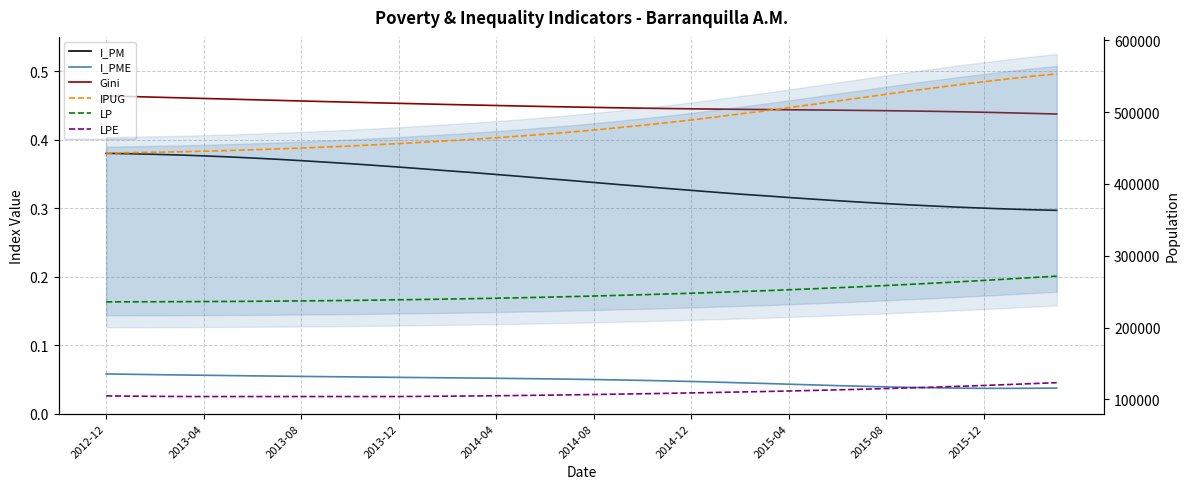

Reading left to right, transcribe all the data shown in this chart.

I_PM: 0.4	0.4	0.4	0.4	0.4	0.4	0.4	0.4	0.4	0.4	0.4	0.4	0.4	0.4	0.4	0.4	0.3	0.3	0.3	0.3	0.3	0.3	0.3	0.3	0.3	0.3	0.3	0.3	0.3	0.3	0.3	0.3	0.3	0.3	0.3	0.3	0.3	0.3	0.3	0.3
I_PME: 0.1	0.1	0.1	0.1	0.1	0.1	0.1	0.1	0.1	0.1	0.1	0.1	0.1	0.1	0.1	0.1	0.1	0.1	0.1	0.1	0.0	0.0	0.0	0.0	0.0	0.0	0.0	0.0	0.0	0.0	0.0	0.0	0.0	0.0	0.0	0.0	0.0	0.0	0.0	0.0
Gini: 0.5	0.5	0.5	0.5	0.5	0.5	0.5	0.5	0.5	0.5	0.5	0.5	0.5	0.5	0.5	0.5	0.4	0.4	0.4	0.4	0.4	0.4	0.4	0.4	0.4	0.4	0.4	0.4	0.4	0.4	0.4	0.4	0.4	0.4	0.4	0.4	0.4	0.4	0.4	0.4
IPUG: 443033.0	443512.5	444108.6	444747.7	445567.1	446472.3	447524.1	448654.9	449940.6	451345.8	452819.9	454461.5	456165.0	458046.3	460059.8	462001.5	464297.5	466676.0	469306.4	472029.5	475037.5	478253.8	481575.4	485234.3	489005.0	493140.7	497486.1	501555.9	506183.1	510743.7	515500.5	520106.9	524828.7	529469.7	533844.1	538202.1	542223.0	546147.0	549861.7	553181.2
LP: 235887.0	235936.6	236016.9	236117.1	236259.7	236430.9	236643.4	236884.7	237172.3	237500.3	237857.3	238268.6	238709.0	239209.1	239756.4	240292.3	240933.1	241601.9	242344.5	243114.4	243964.2	244870.5	245802.6	246824.0	247870.0	249011.8	250216.9	251361.2	252691.3	254043.1	255508.2	256993.6	258599.7	260279.9	261977.7	263808.0	265654.0	267636.3	269675.9	271615.6
LPE: 104943.0	104613.5	104332.6	104120.4	104075.0	104075.0	104075.0	104075.0	104075.0	104075.0	104075.0	104075.0	104075.0	104295.6	104559.5	104833.9	105176.1	105544.4	105961.8	106400.1	106886.9	107406.7	107939.8	108520.2	109109.0	109745.0	110412.4	111045.8	111784.7	112541.4	113370.6	114222.7	115158.7	116155.3	117181.6	118310.1	119472.0	120744.5	122072.2	123344.5